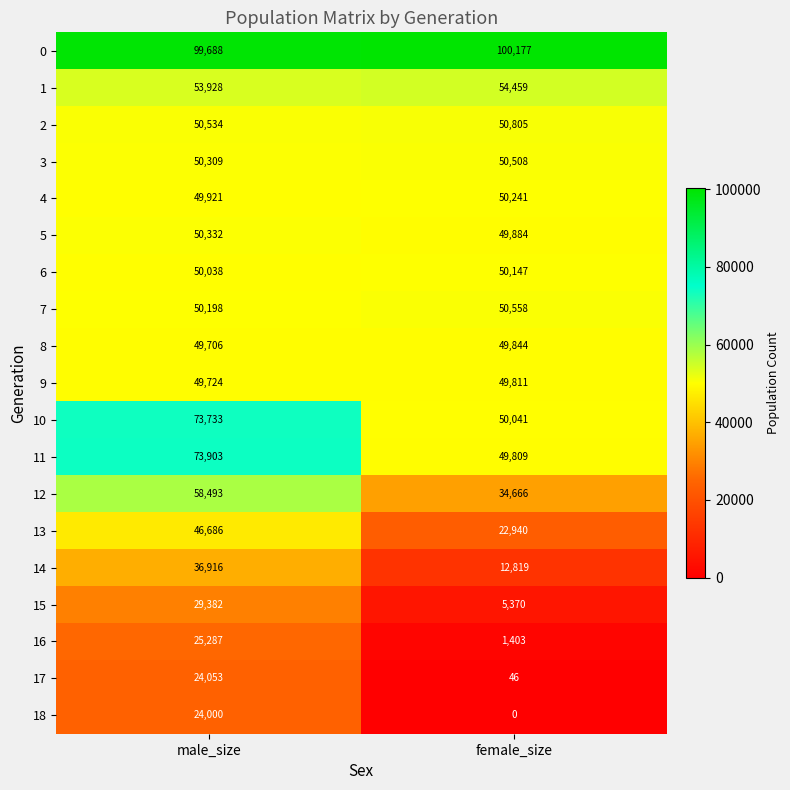

List the series in order of their peak value, lowest first.

18, 17, 16, 15, 14, 13, 9, 8, 6, 4, 5, 3, 7, 2, 1, 12, 10, 11, 0